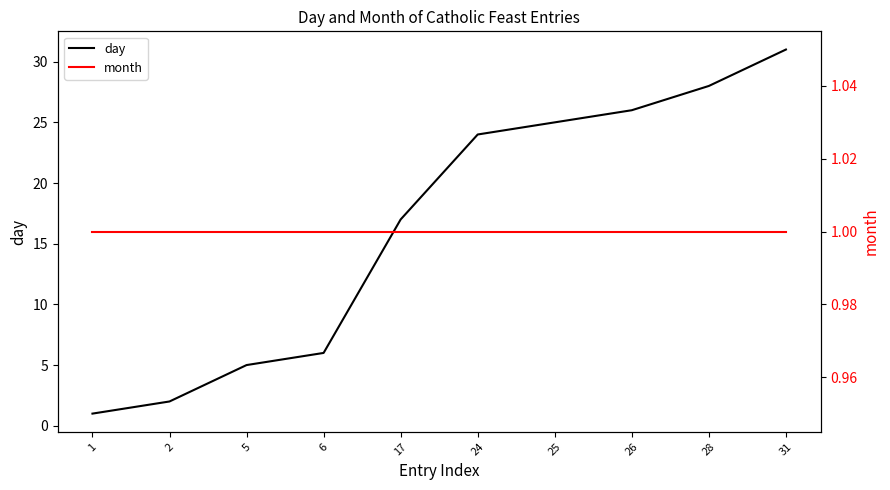

Is it true that day equals 38 at 25?

False